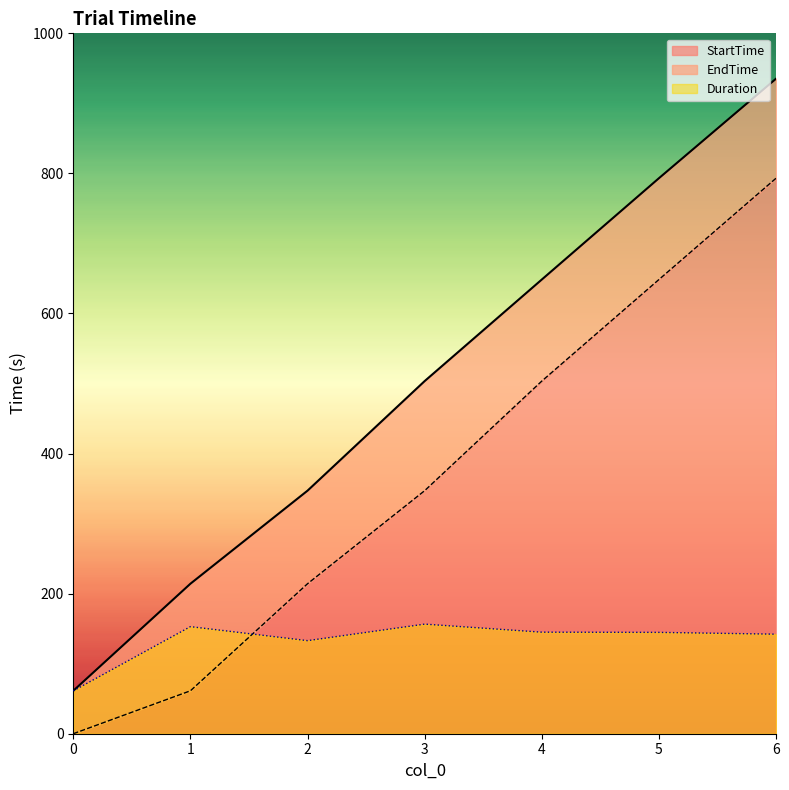

List the labels in order of Duration value, smallest first.

0, 2, 6, 5, 4, 1, 3